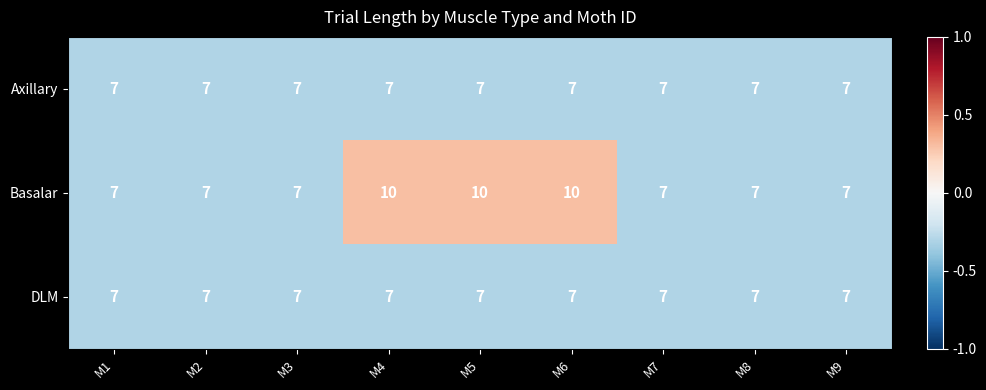

How many categories are shown in the chart?

9